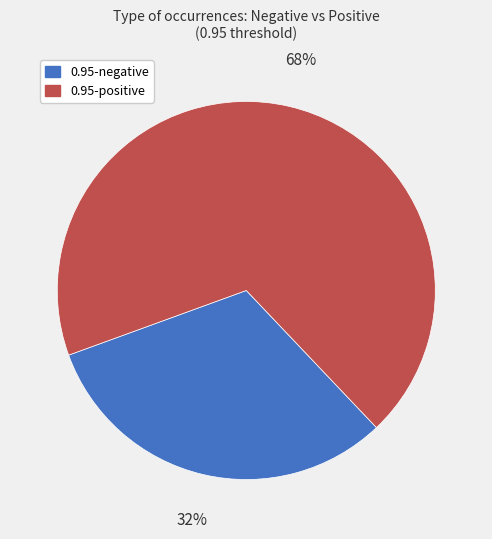

How many segments does this pie chart have?

2